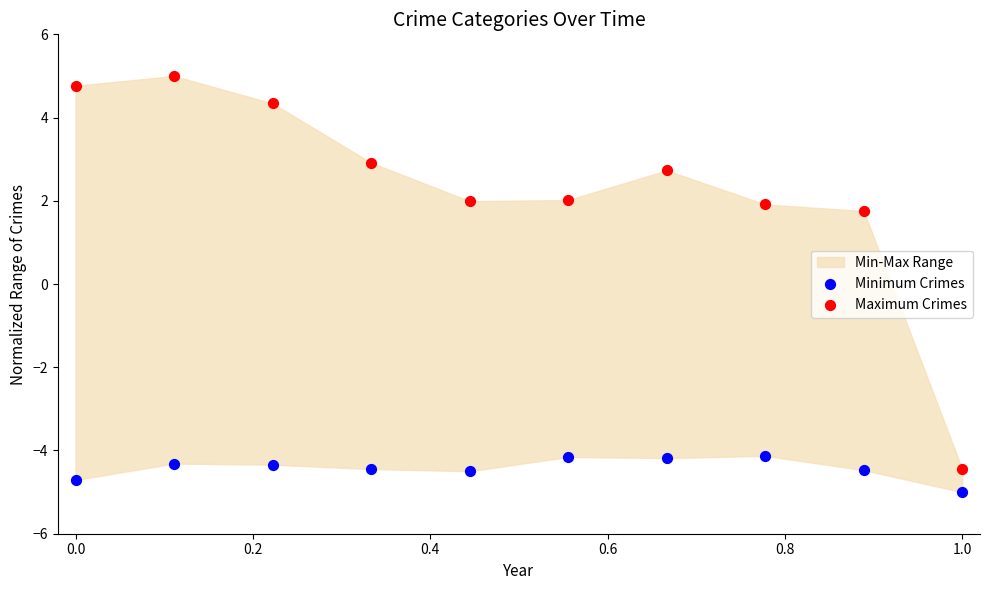

In the Maximum Crimes series, what Y value is closest to 0?

1.8